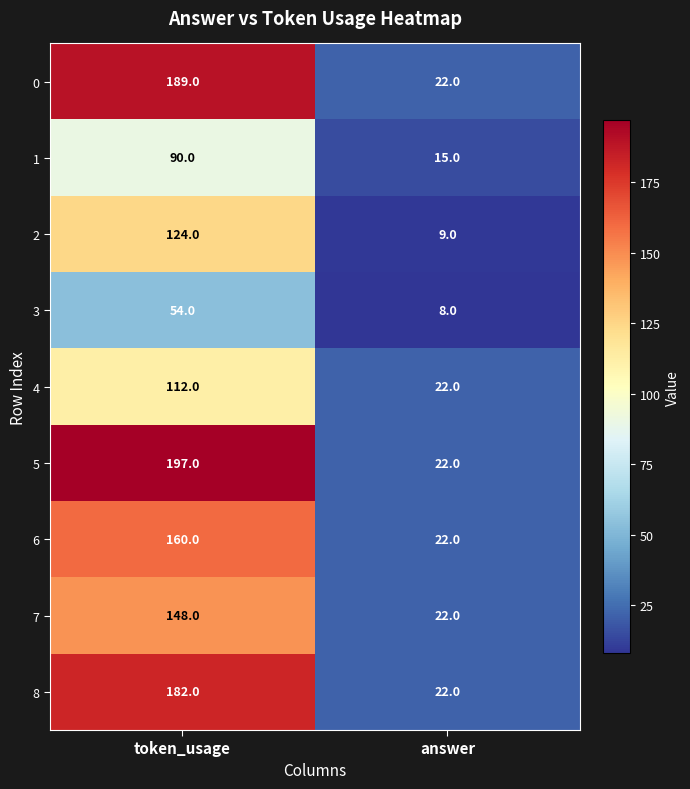

What is the greatest value displayed?

197